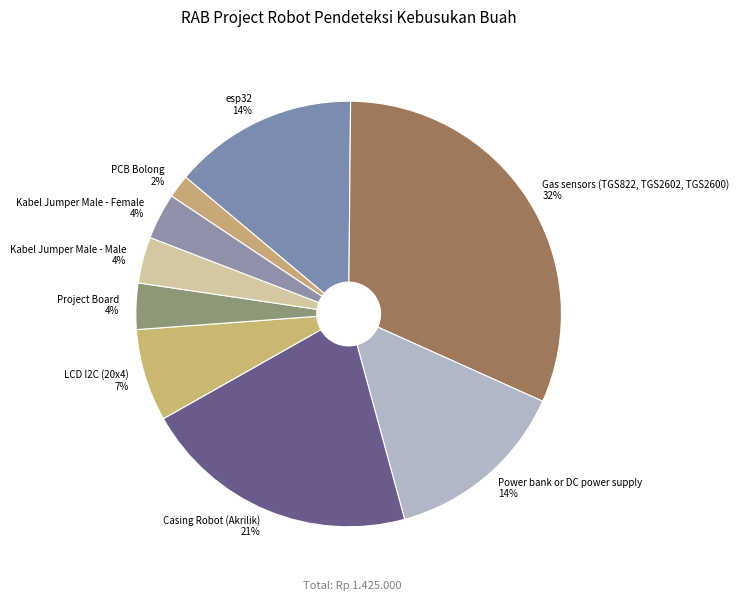

Approximately how many times larger is the value at LCD I2C (20x4) compared to Casing Robot (Akrilik)?

0.3